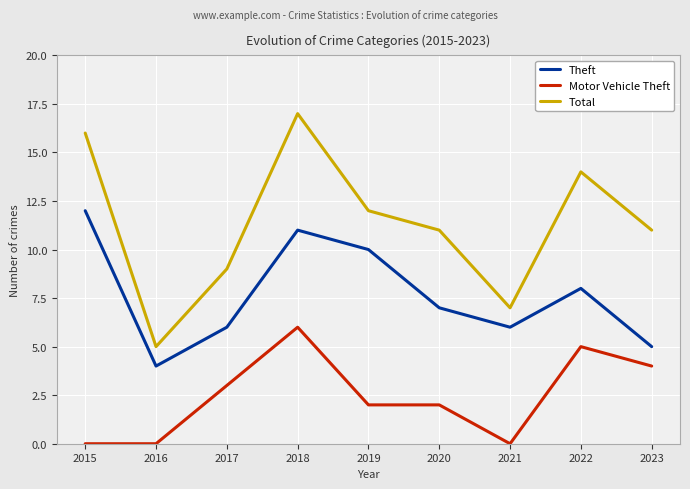

At which label does Theft first exceed 7?

2015